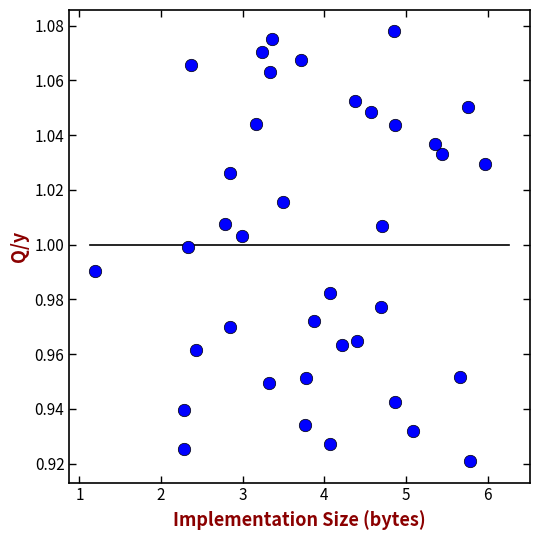

What is the range of X values (max minus min)?

4.8